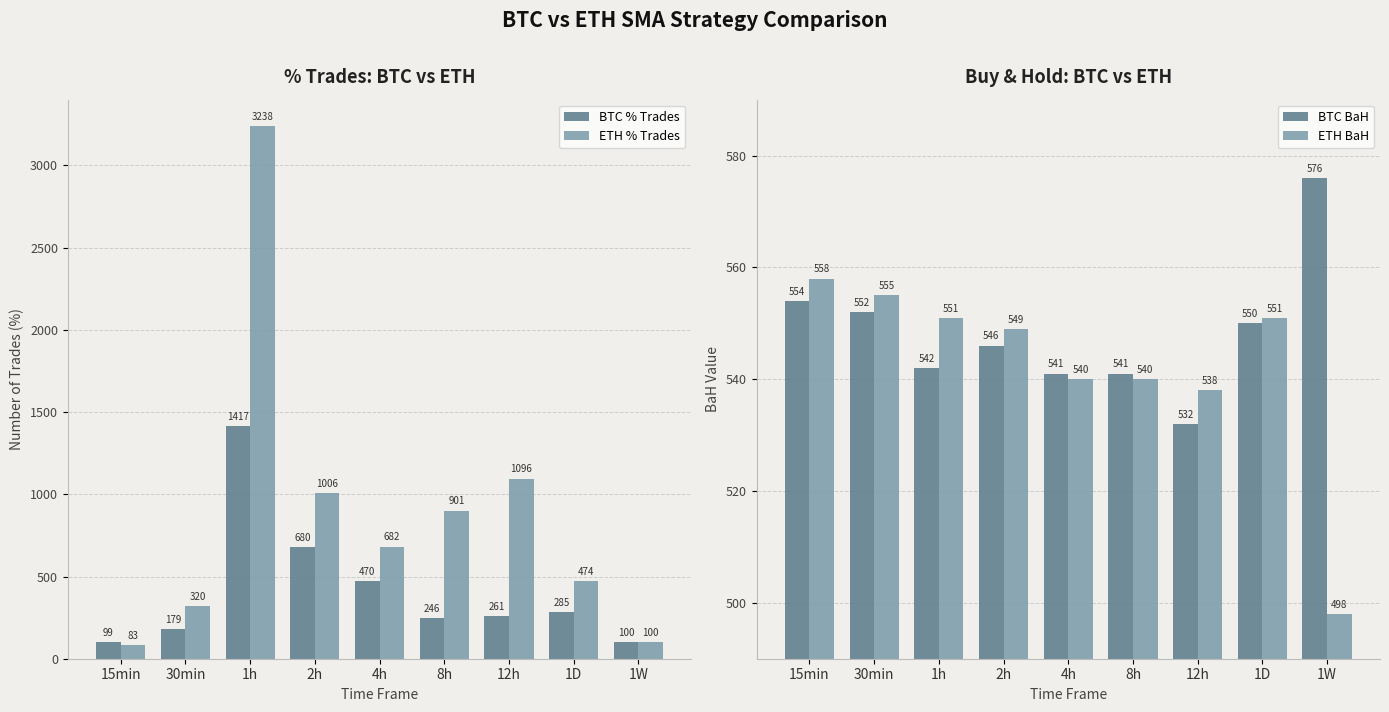

At which category is the sum across all series the highest?

1h